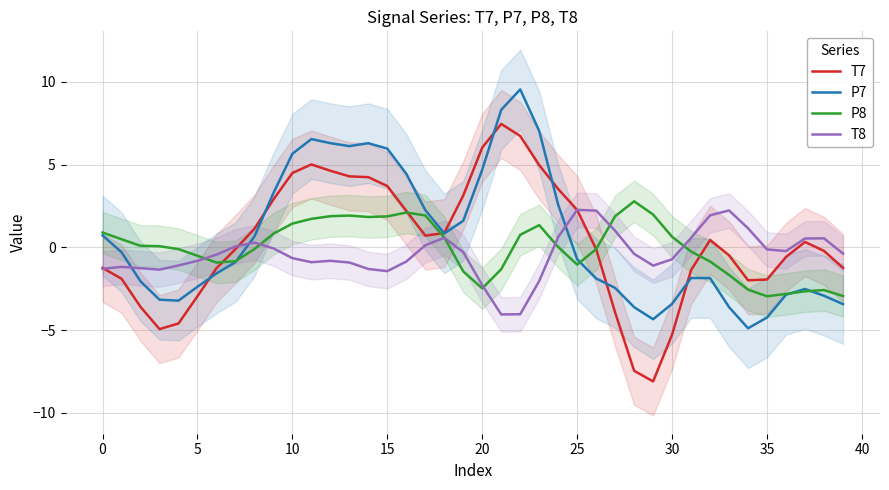

At how many categories does at least one series exceed -4?

40